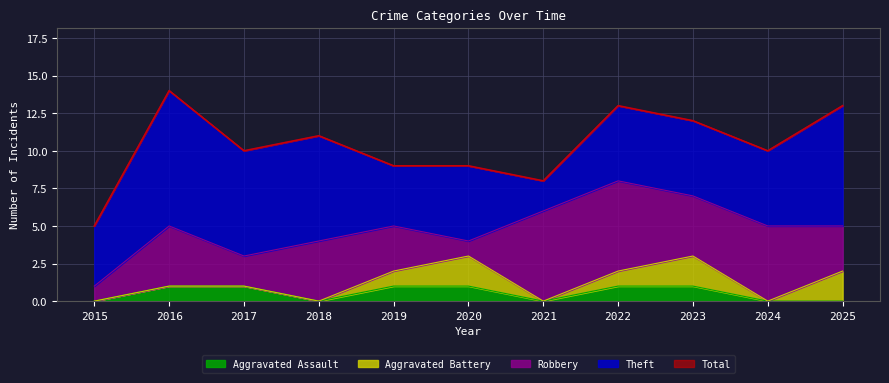

What is the difference between the second highest and second lowest values in the Aggravated Battery series?

2